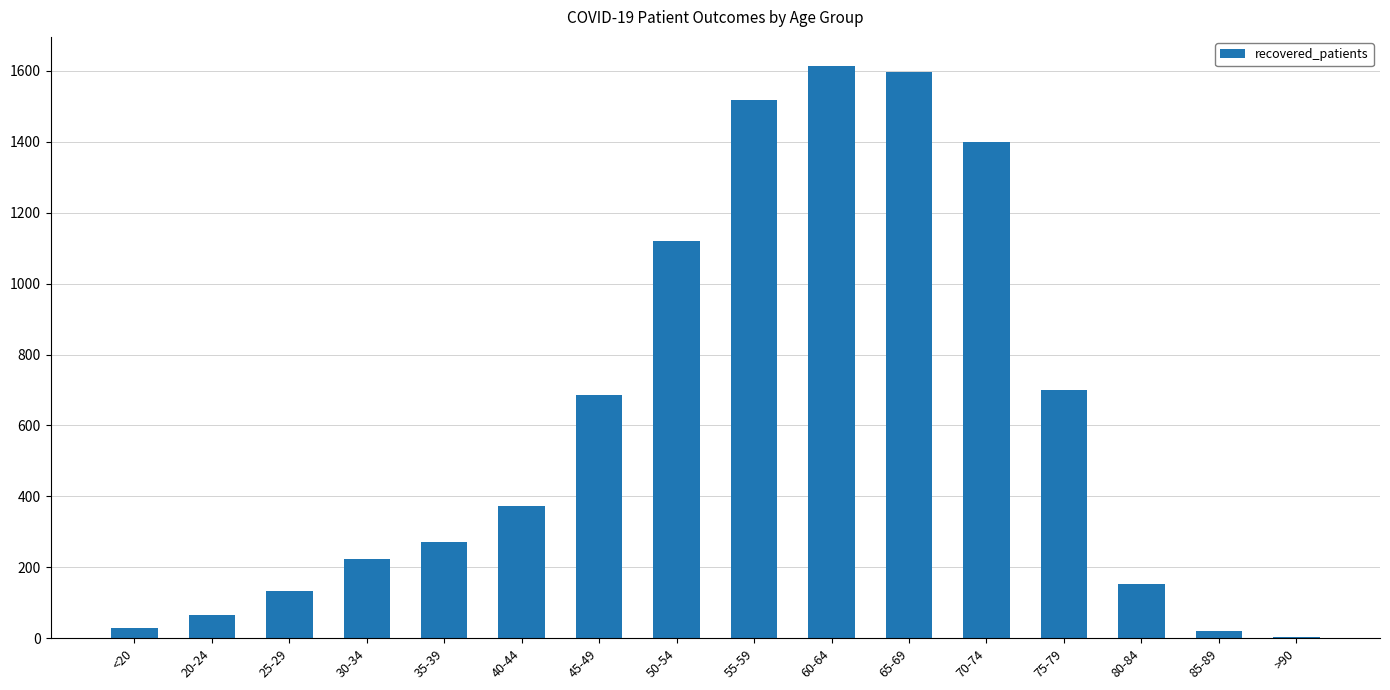

What is the greatest value displayed?

1615